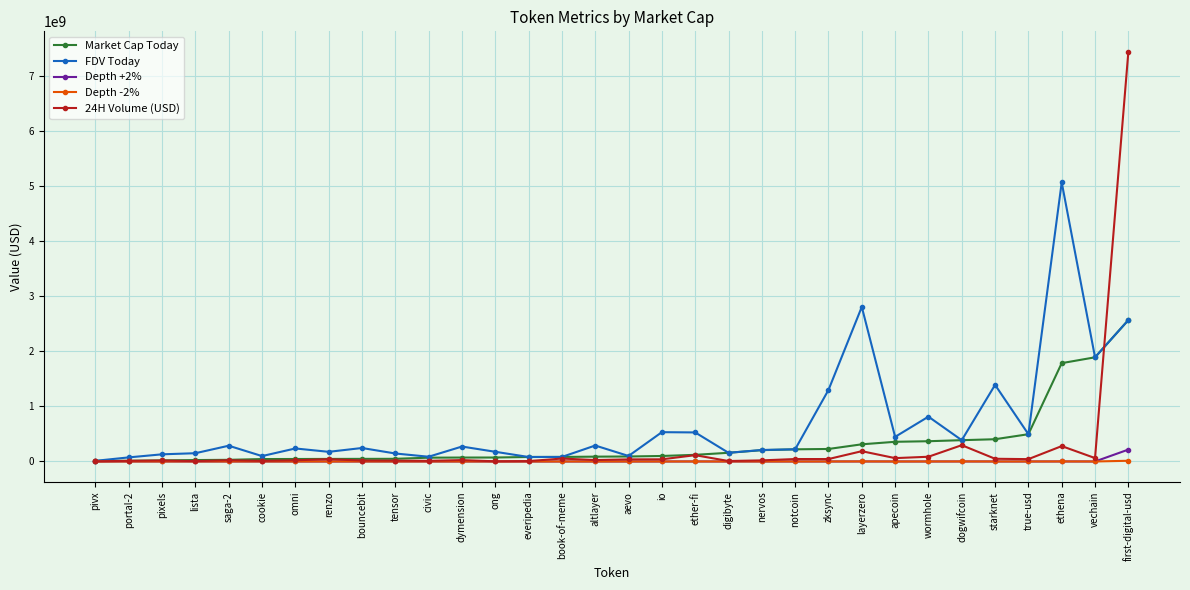

Count the number of categories in the chart.

32